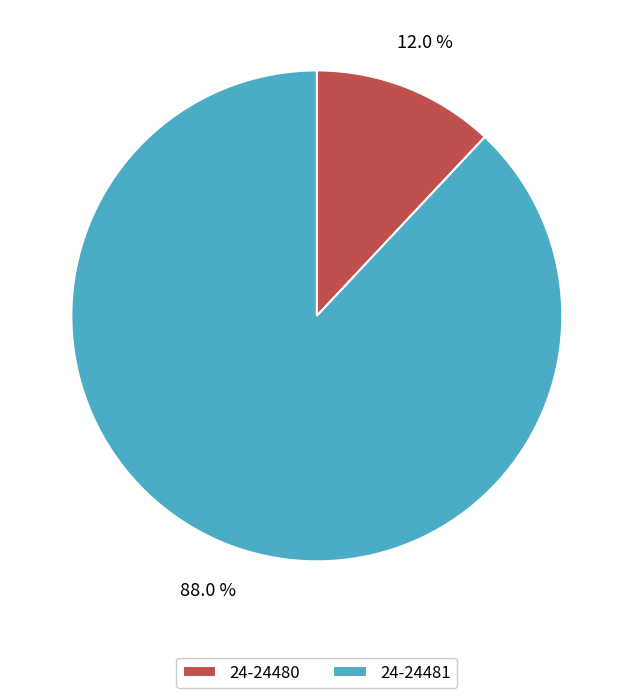

Which slice is the largest?

24-24481